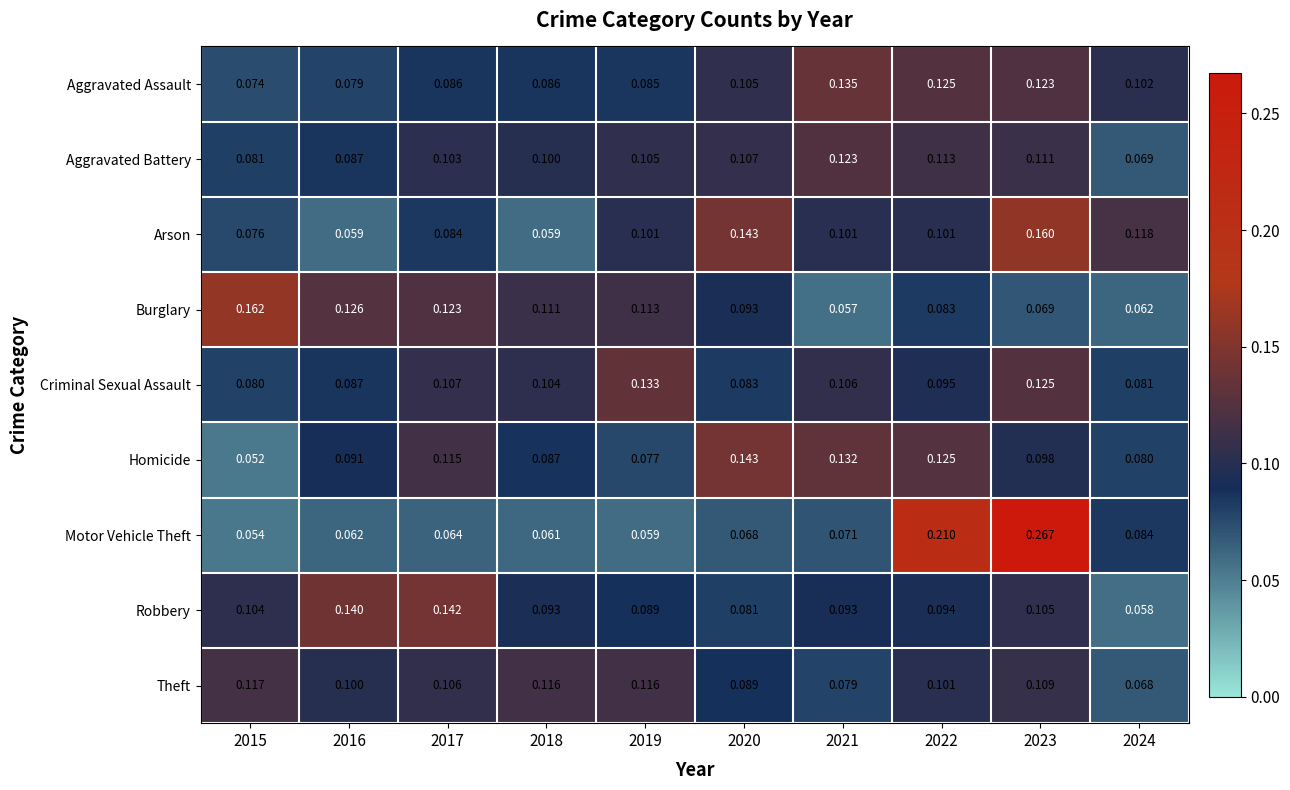

Rank the series at 2017 from highest to lowest value.

Robbery, Burglary, Homicide, Criminal Sexual Assault, Theft, Aggravated Battery, Aggravated Assault, Arson, Motor Vehicle Theft